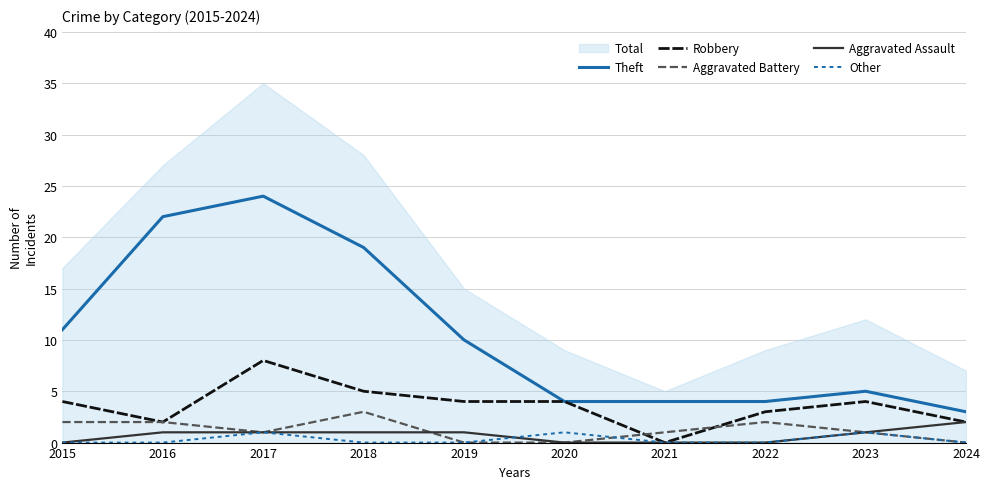

What is the minimum value for Theft?

3